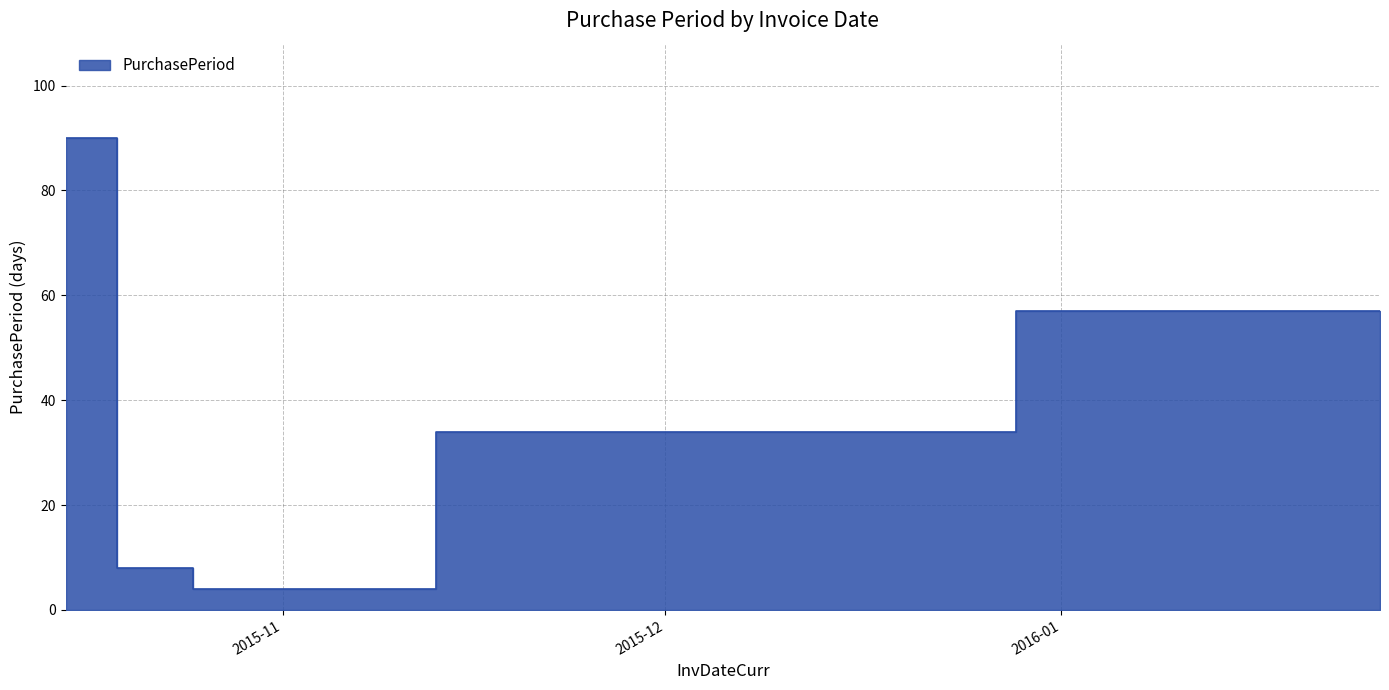

What position from the right is 2016-01-26?

1